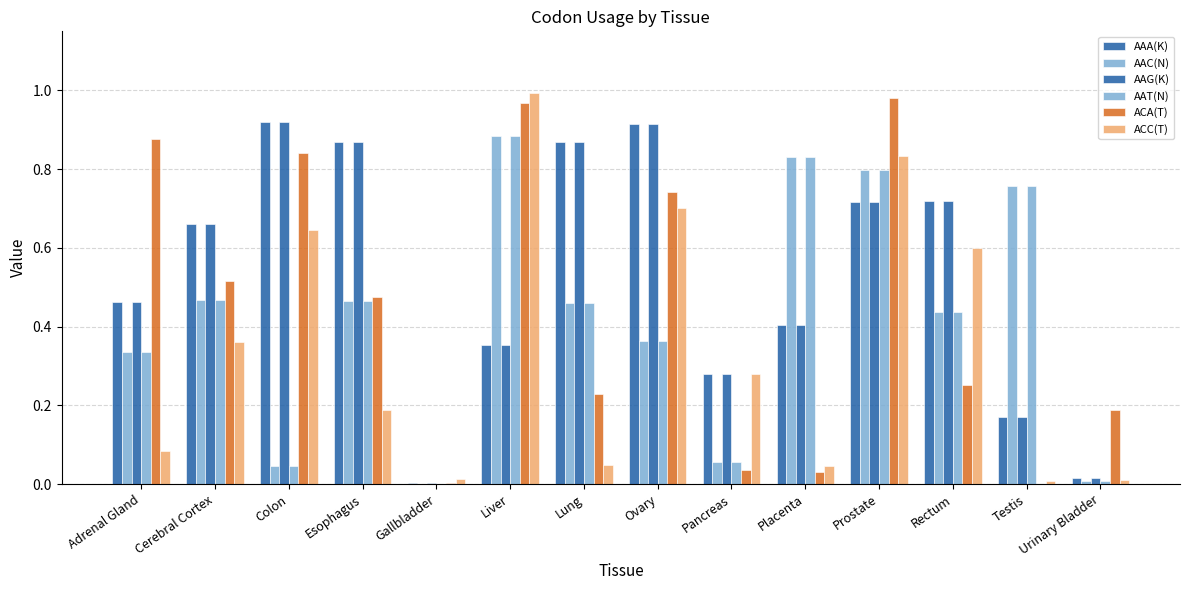

What is the sum of all AAG(K) values?

7.4